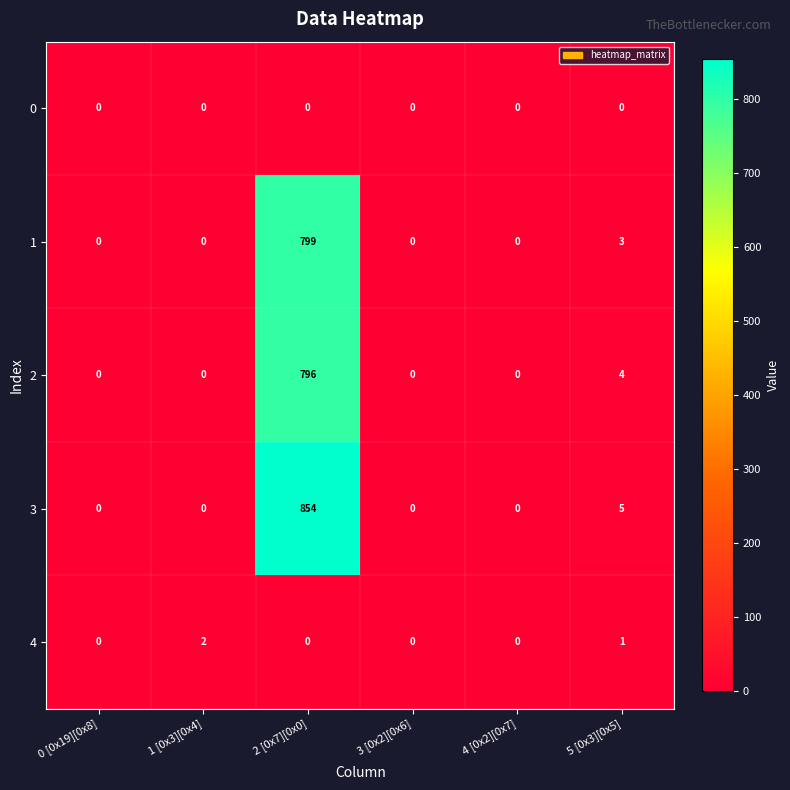

Which series has the largest range (max minus min)?

3